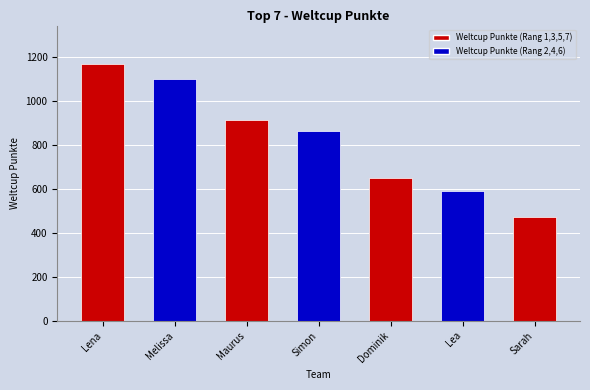

Reading left to right, transcribe all the data shown in this chart.

Lena=1170	Melissa=1101	Maurus=913	Simon=866	Dominik=651	Lea=591	Sarah=471